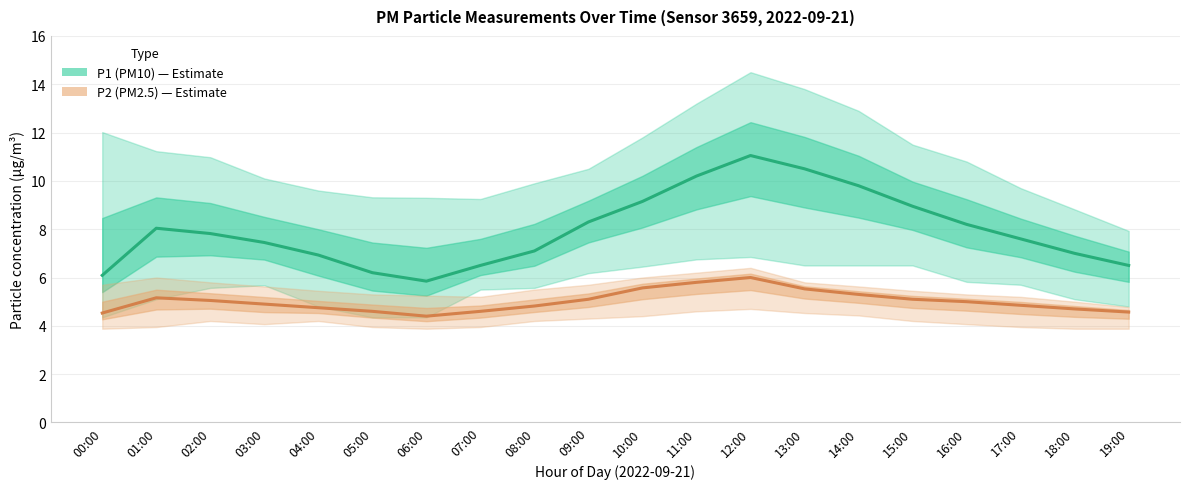

Between 08:00 and 16:00, which is larger?

16:00